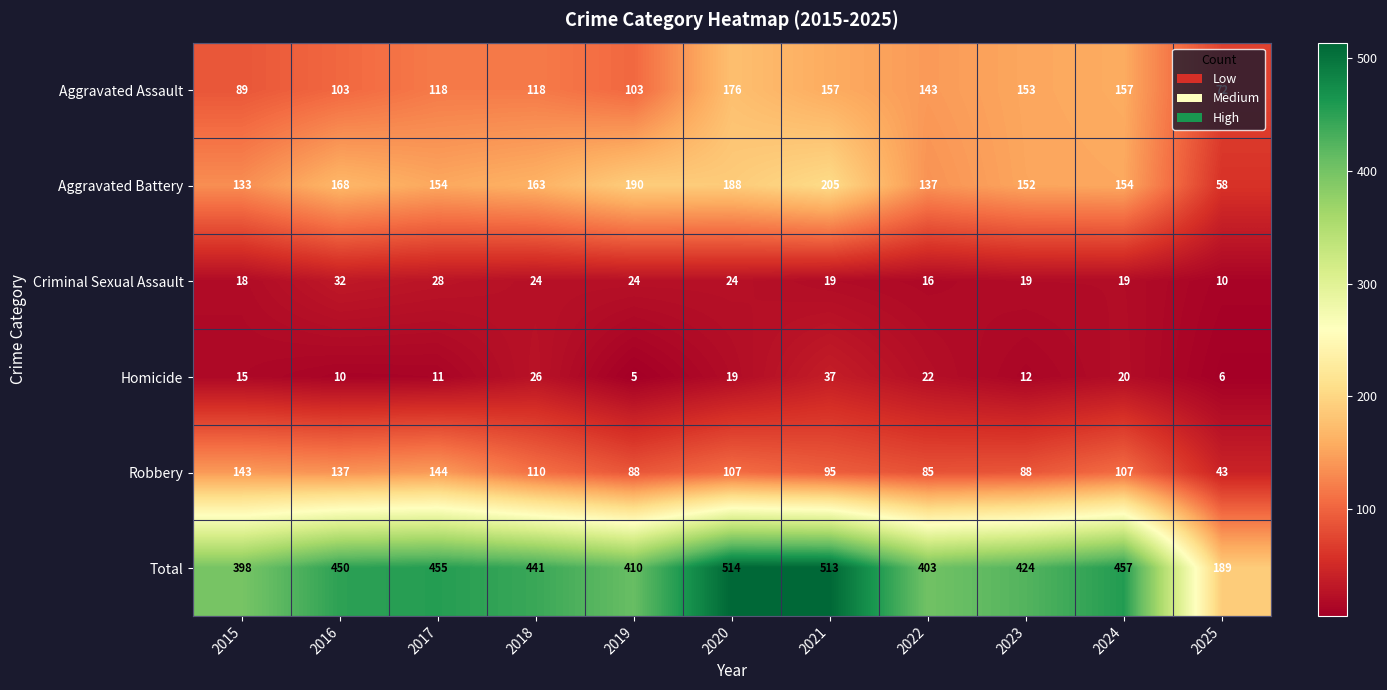

What is the difference between the maximum and second lowest values in the Aggravated Assault series?

87